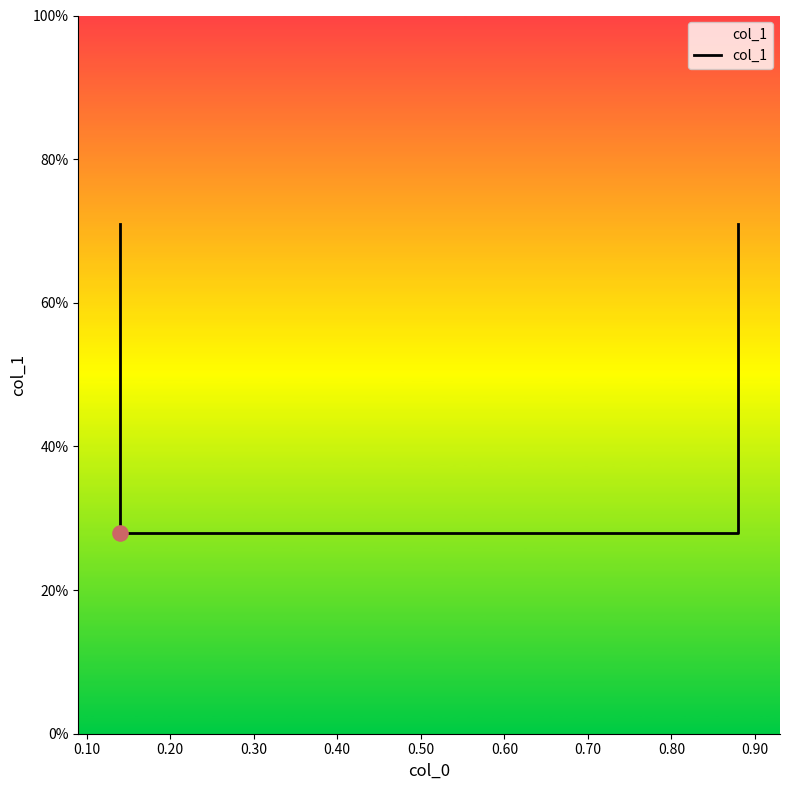

Between 0.10 and 0.20, which is larger?

0.10